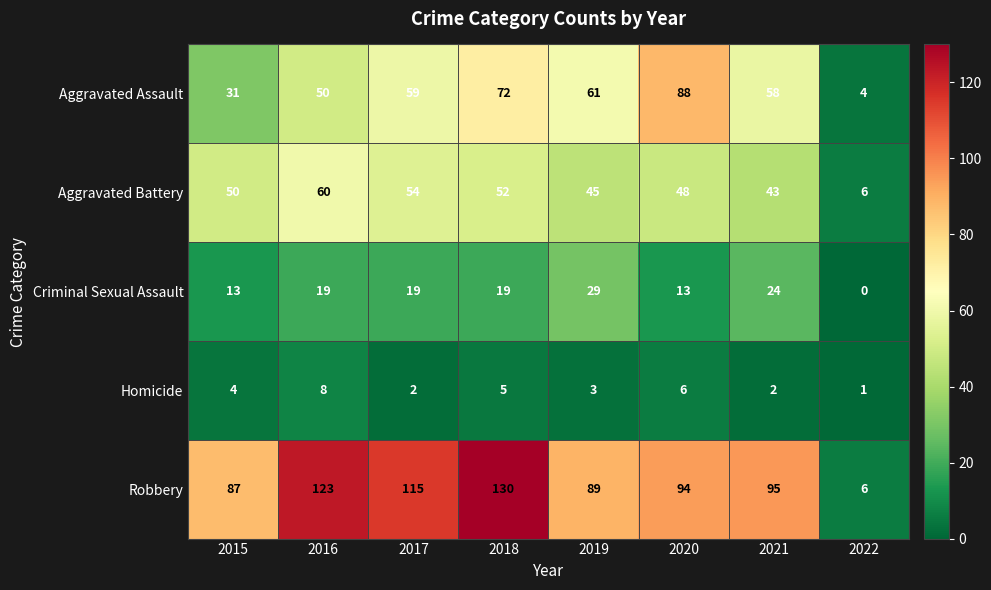

What is the average value of the Homicide series?

4